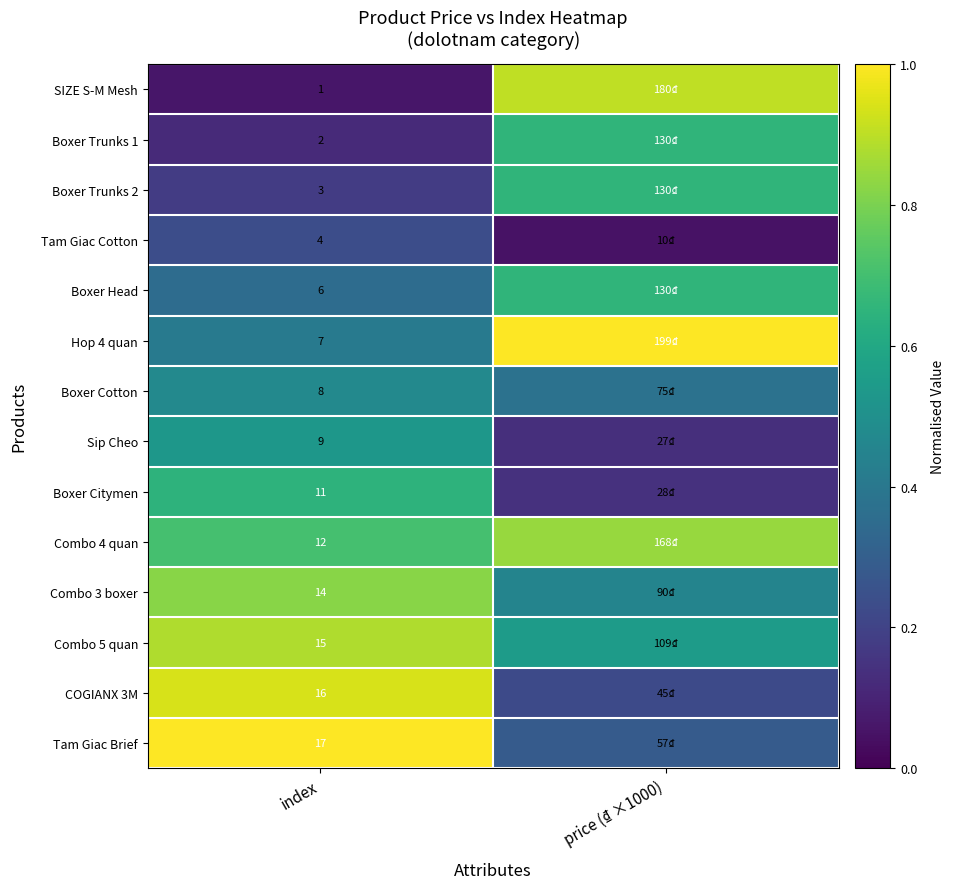

Is the value of SIZE S-M Mesh at index greater than the value of Boxer Cotton at index?

No